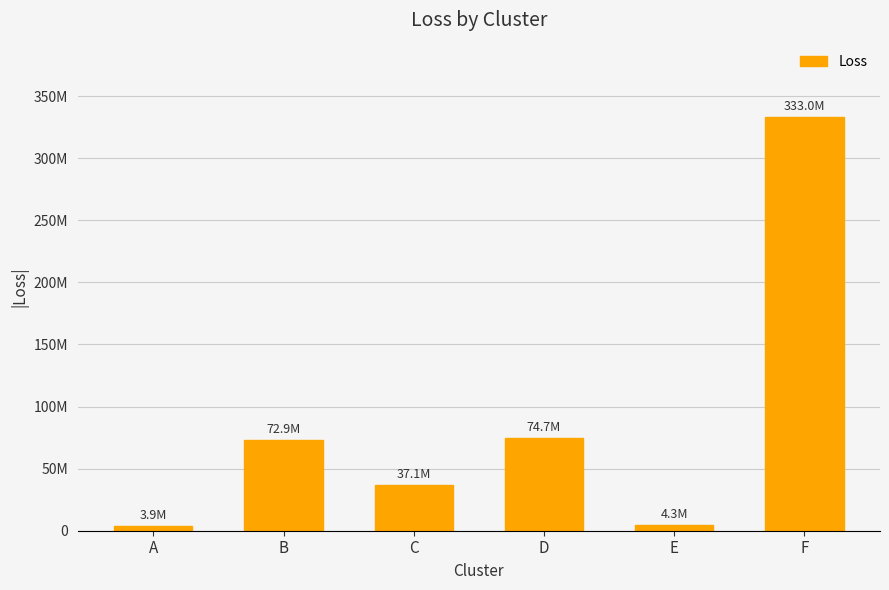

Which category has the highest value across all series?

F